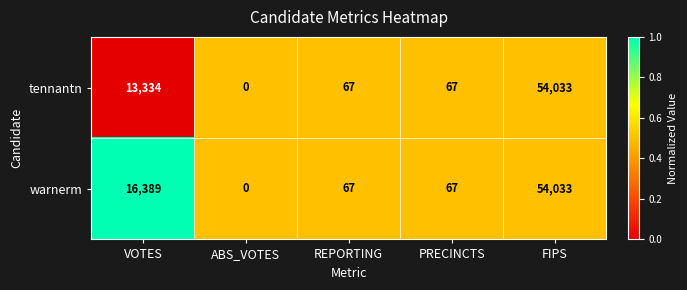

What is the difference between the highest and lowest values at VOTES?

3055